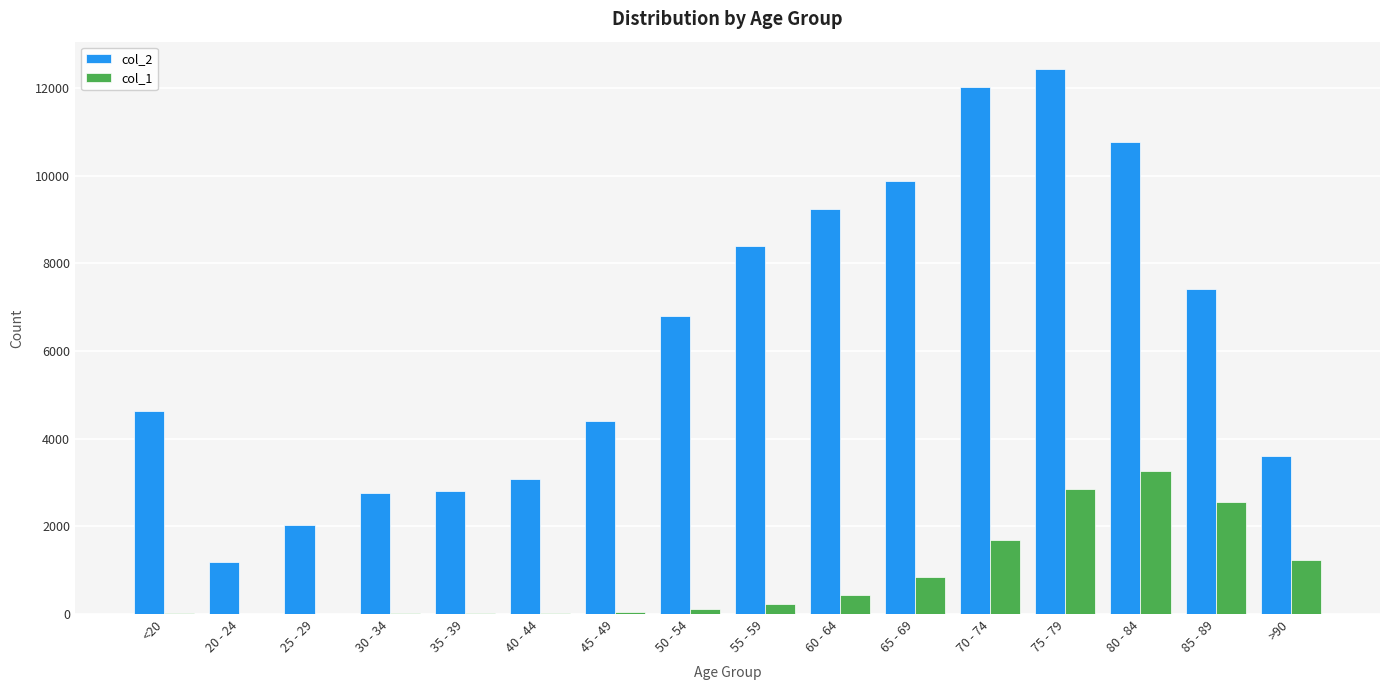

Are the bars horizontal?

No